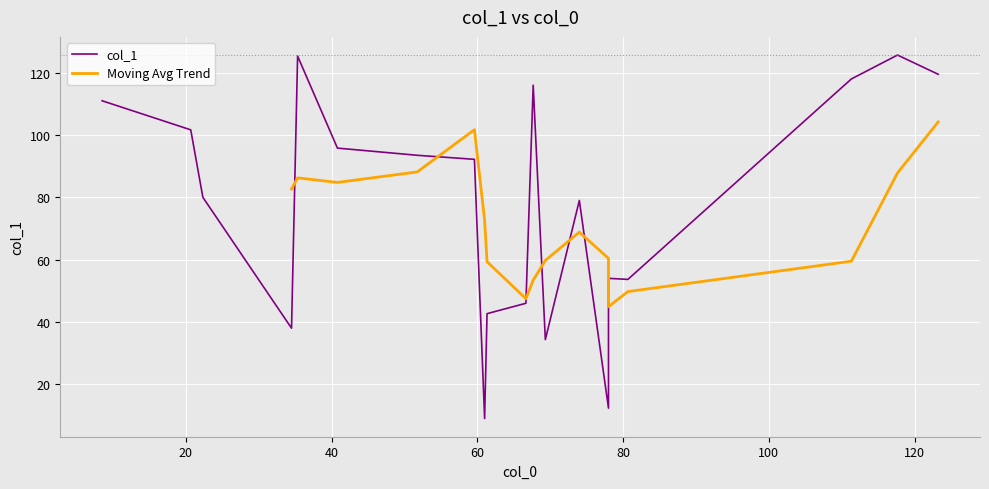

Does the chart display data point markers on the line(s)?

No